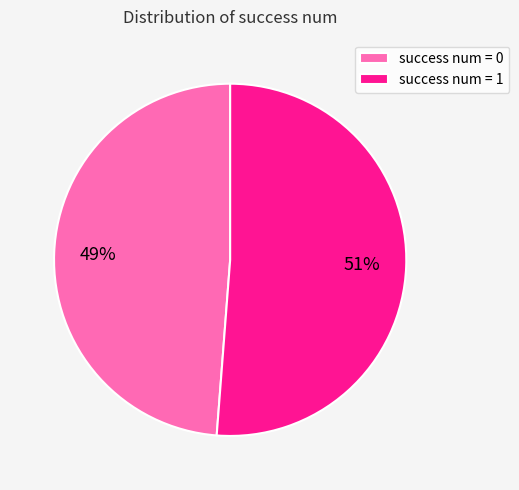

To the nearest percent, what is the difference between the largest and smallest slice percentages?

2%